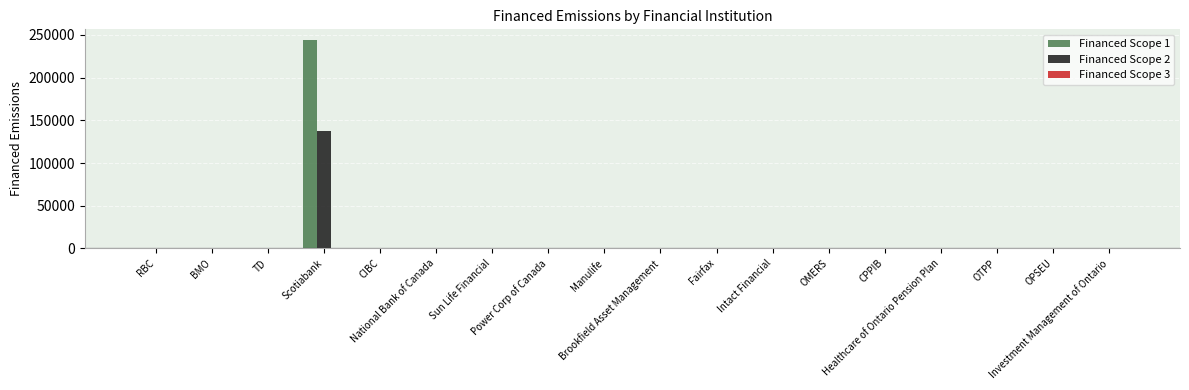

Does the chart contain stacked bars?

No